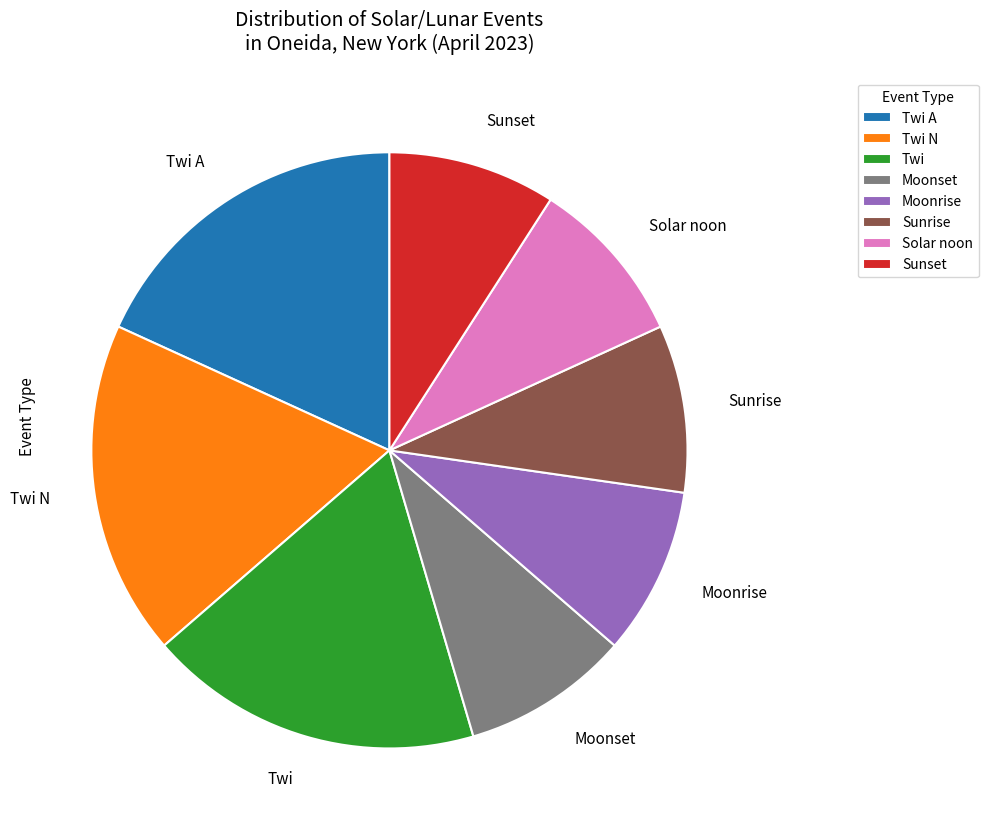

Does any single category account for the majority?

No